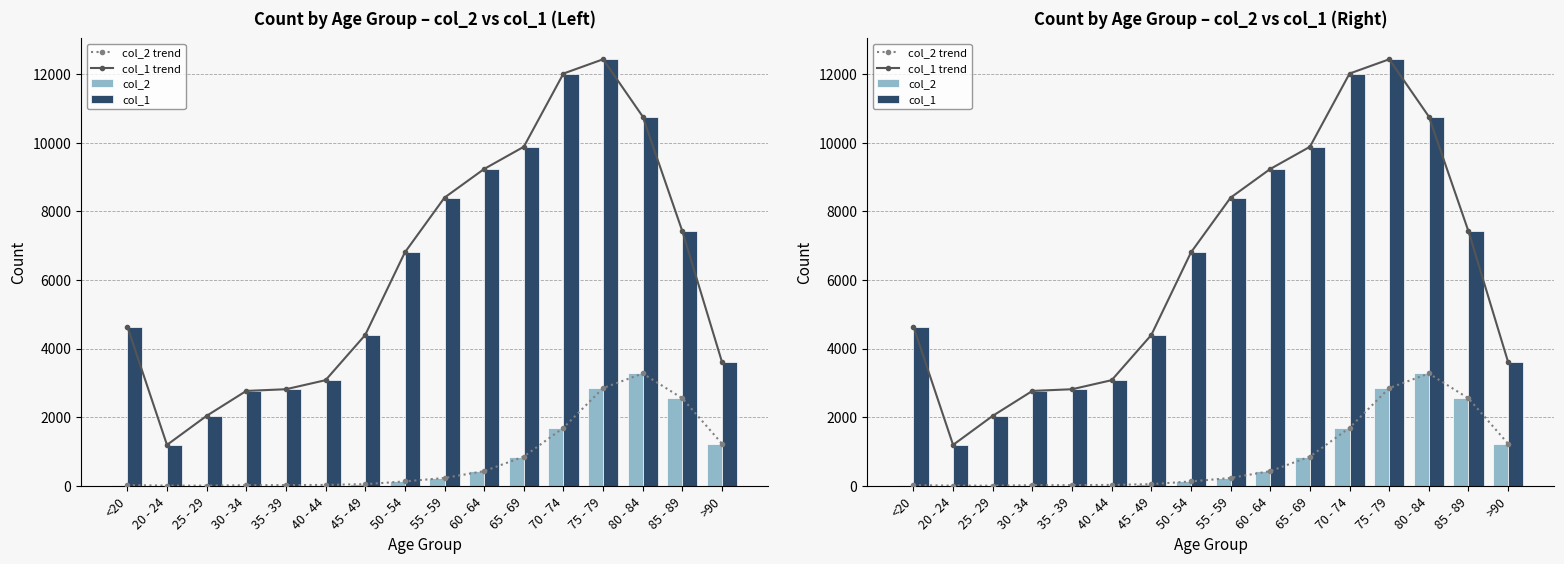

What are all the series names shown in the legend?

col_2 trend, col_1 trend, col_2, col_1